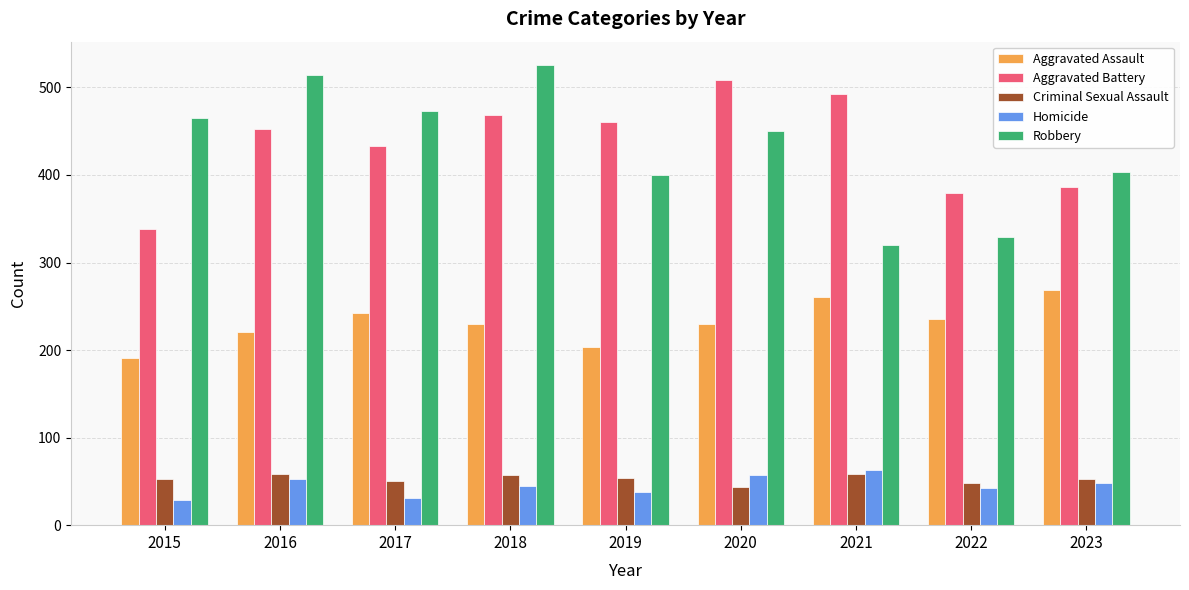

Is it true that Aggravated Assault equals 123 at 2022?

False